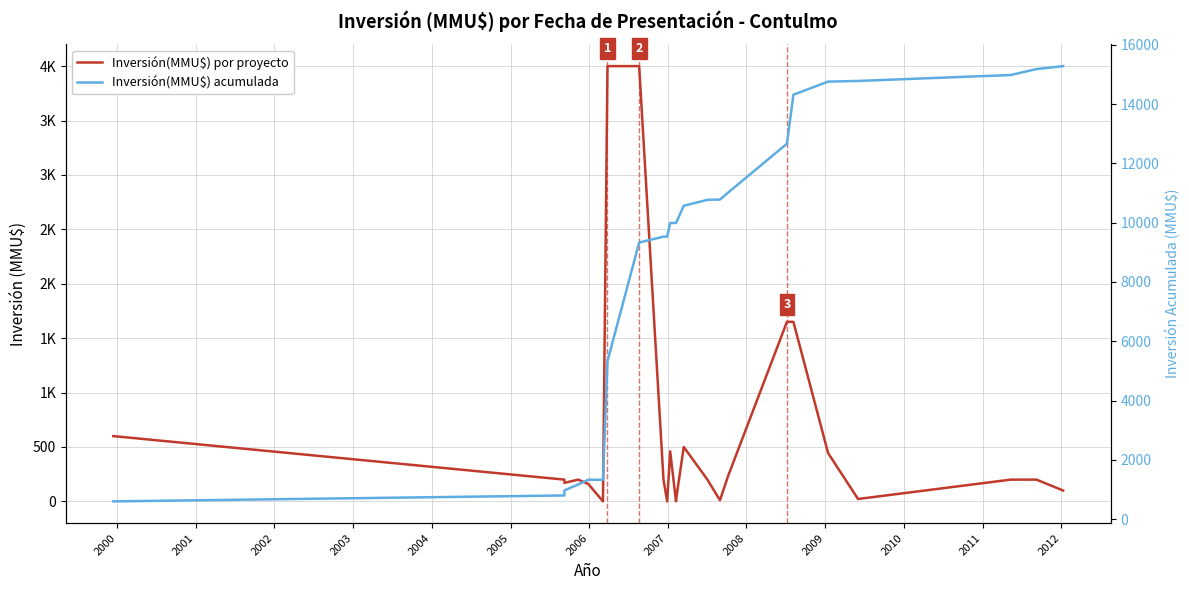

How many values in the Inversión(MMU$) por proyecto series are below 200?

9